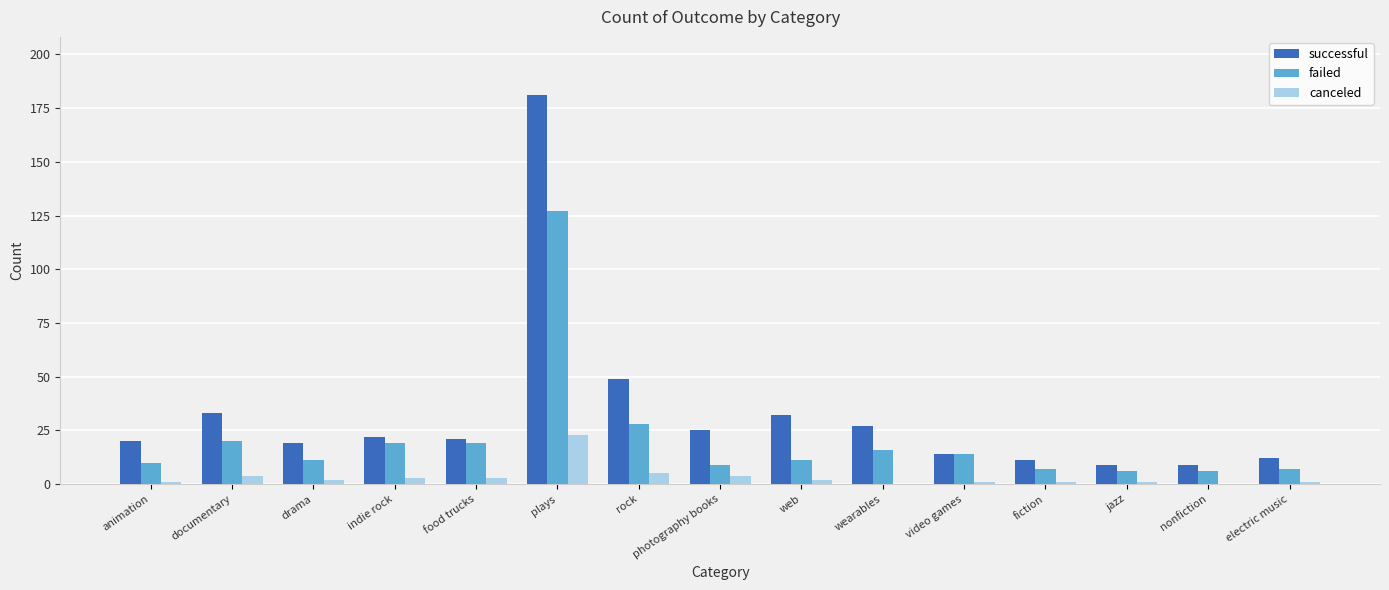

What is the spread (max minus min) of values at fiction?

10